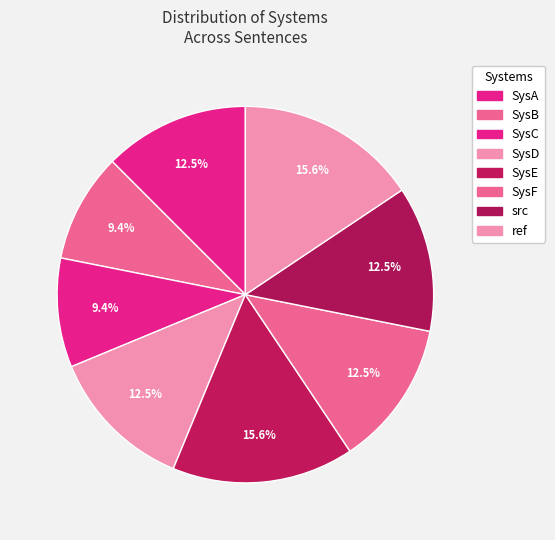

Does ref account for over 50% of the chart?

No